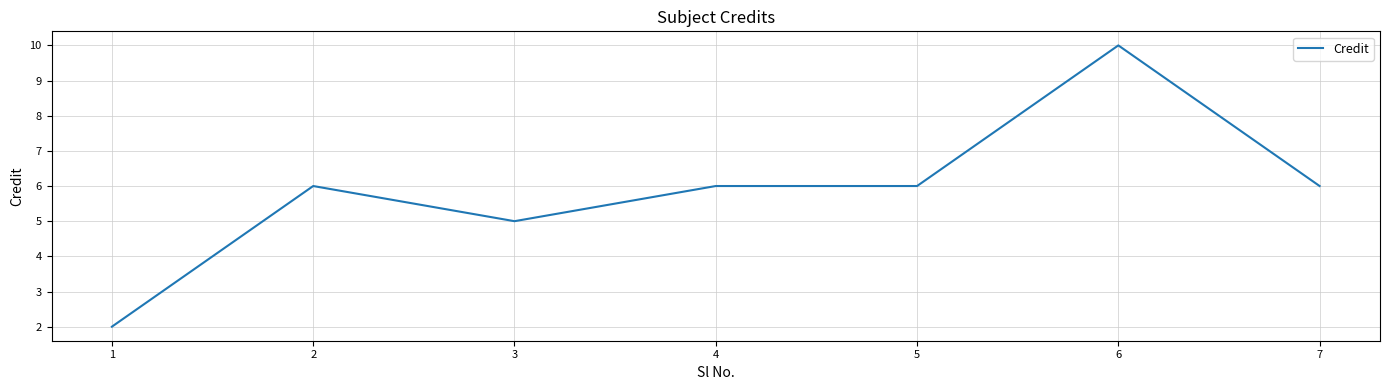

What is the sum of the values at 4 and 2?

12